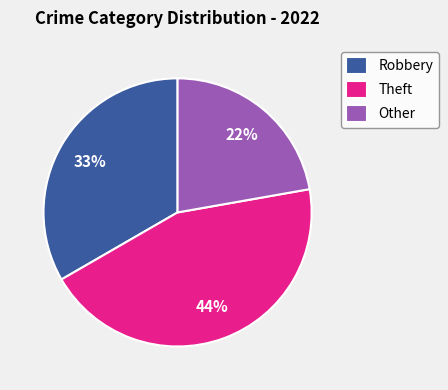

Which slice is the largest?

Theft